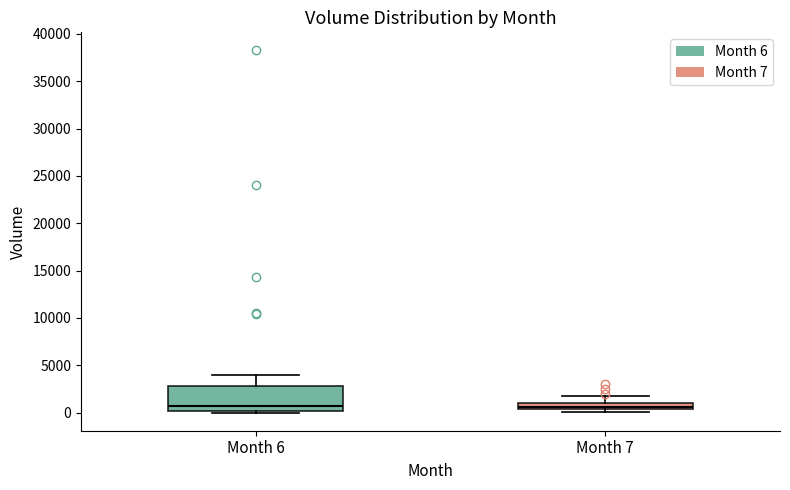

Which box is the tallest, from its lower edge to its upper edge?

Month 6